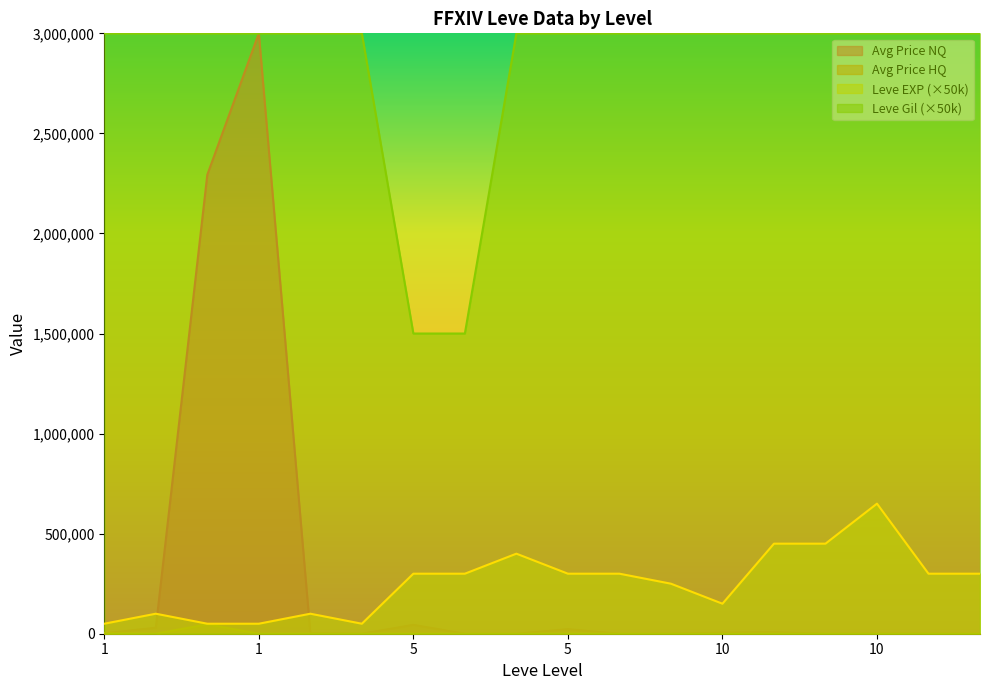

What are all the series names shown in the legend?

Avg Price NQ, Avg Price HQ, Leve EXP (×50k), Leve Gil (×50k)